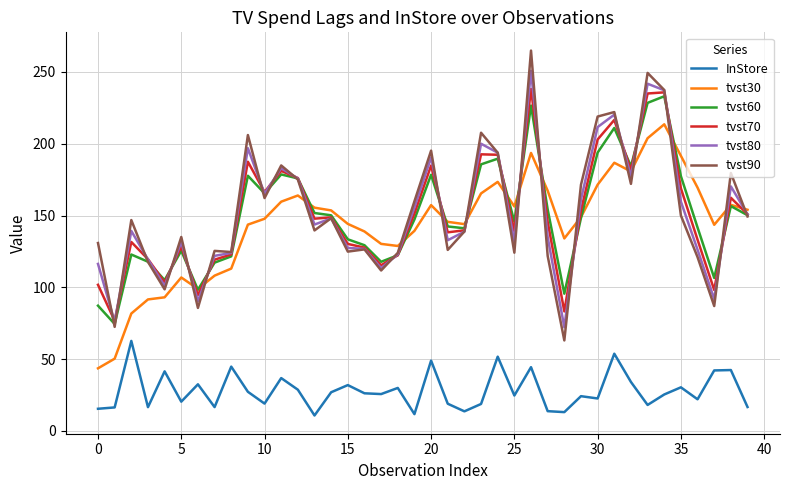

How many values in the tvst60 series exceed 148?

20